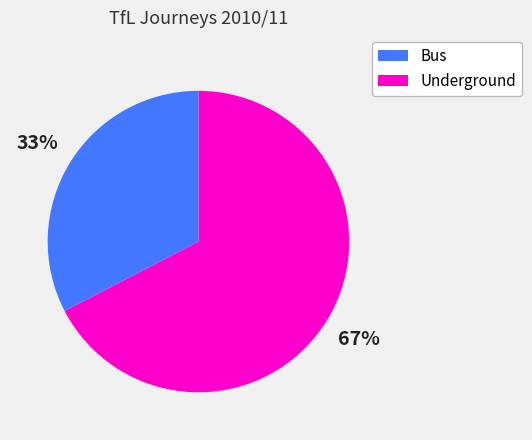

What is the largest slice in the pie chart?

Bus